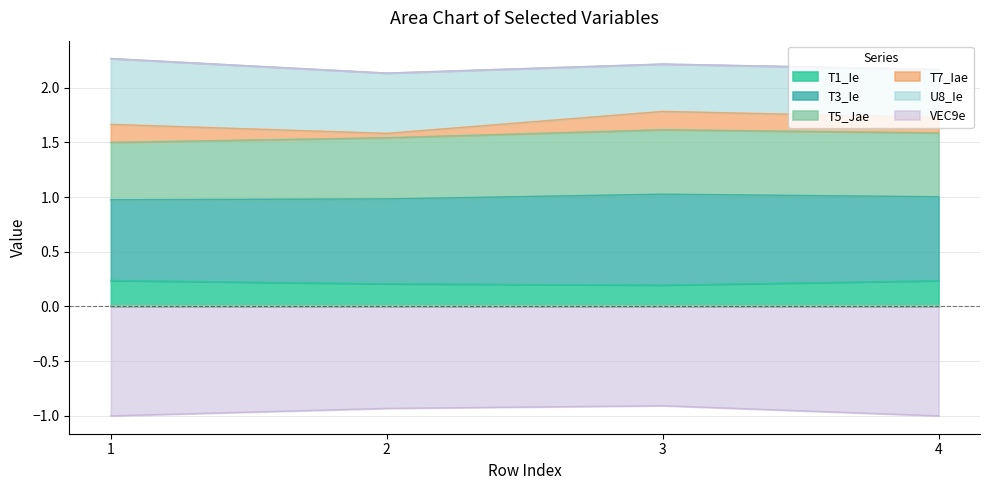

True or false: U8_Ie and T3_Ie intersect in this chart.

False